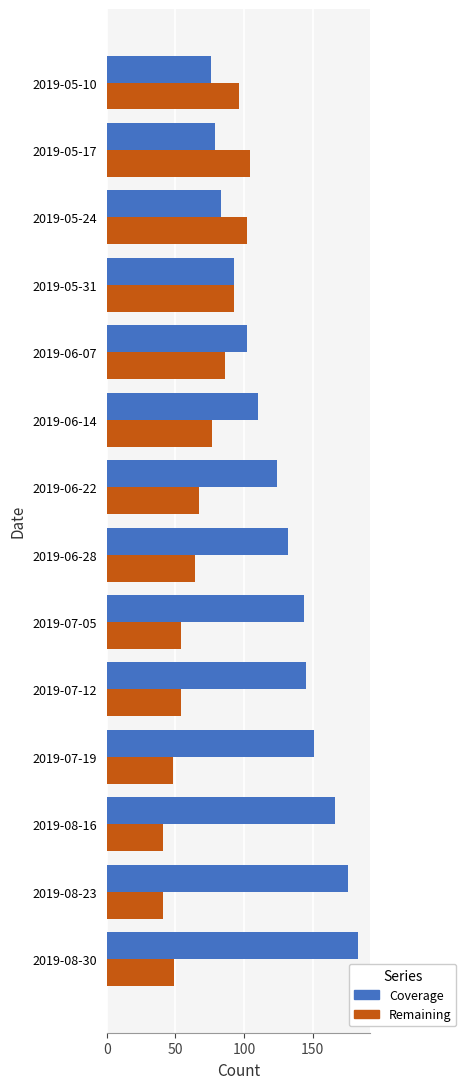

True or false: Coverage has a value of 144 at 2019-07-05.

True